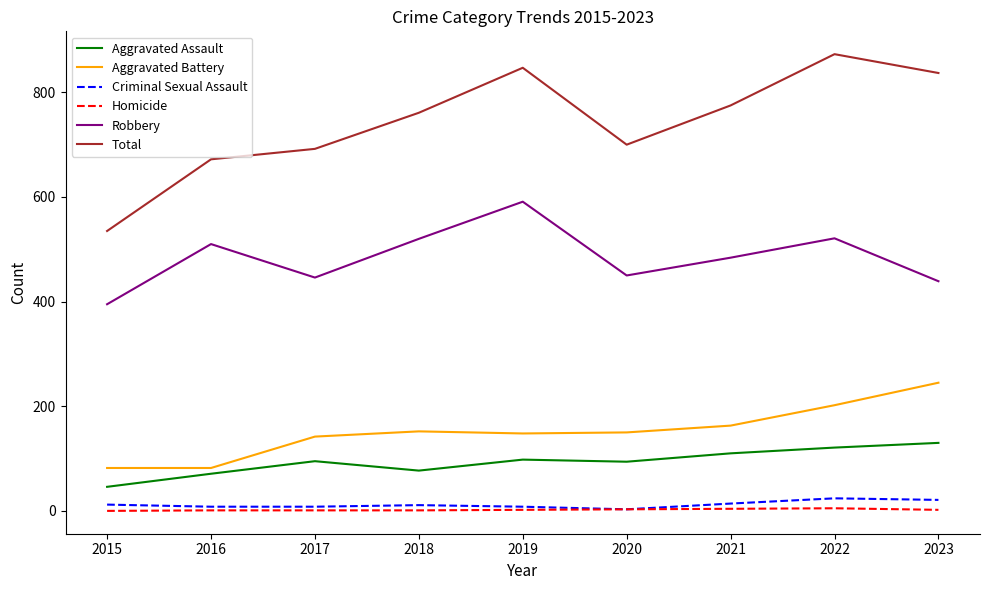

Which series has the widest spread of values?

Total